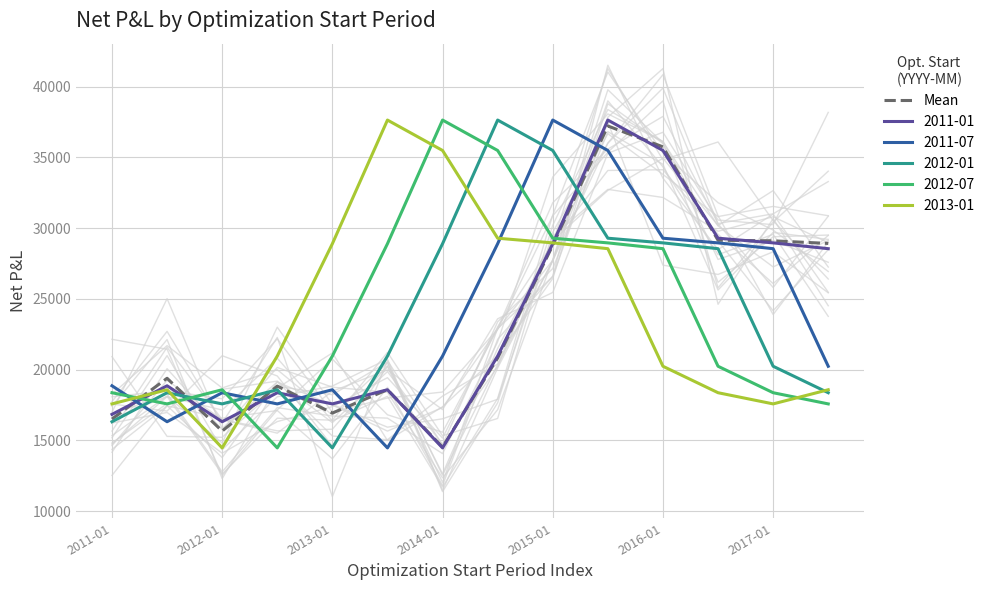

At which label does the data first exceed 20825?

7